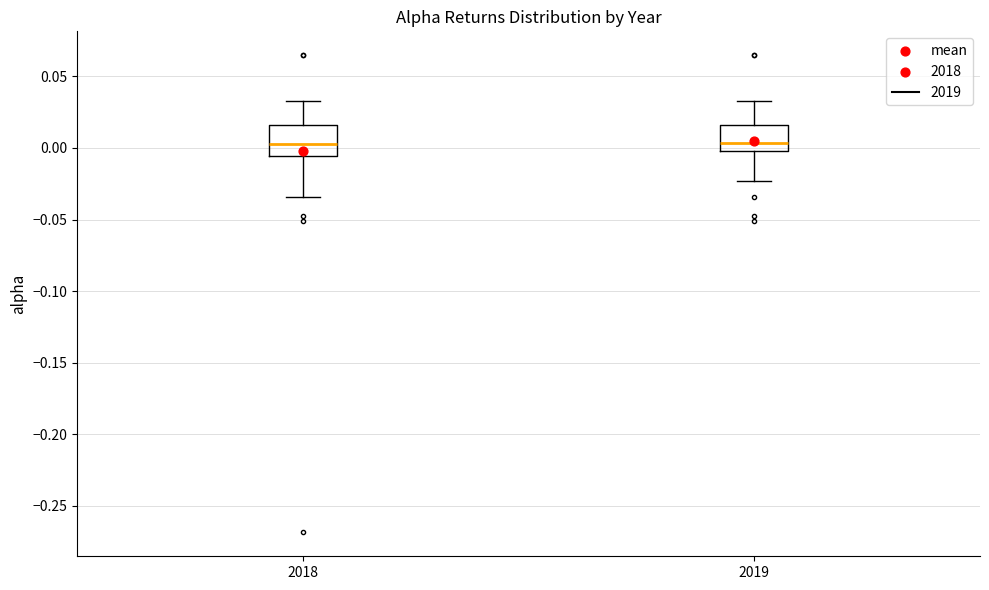

Where does the upper whisker of the box at x = 2019 end on the y-axis? The values are not printed on the chart, so give them approximately, as read against the axis.

0.030